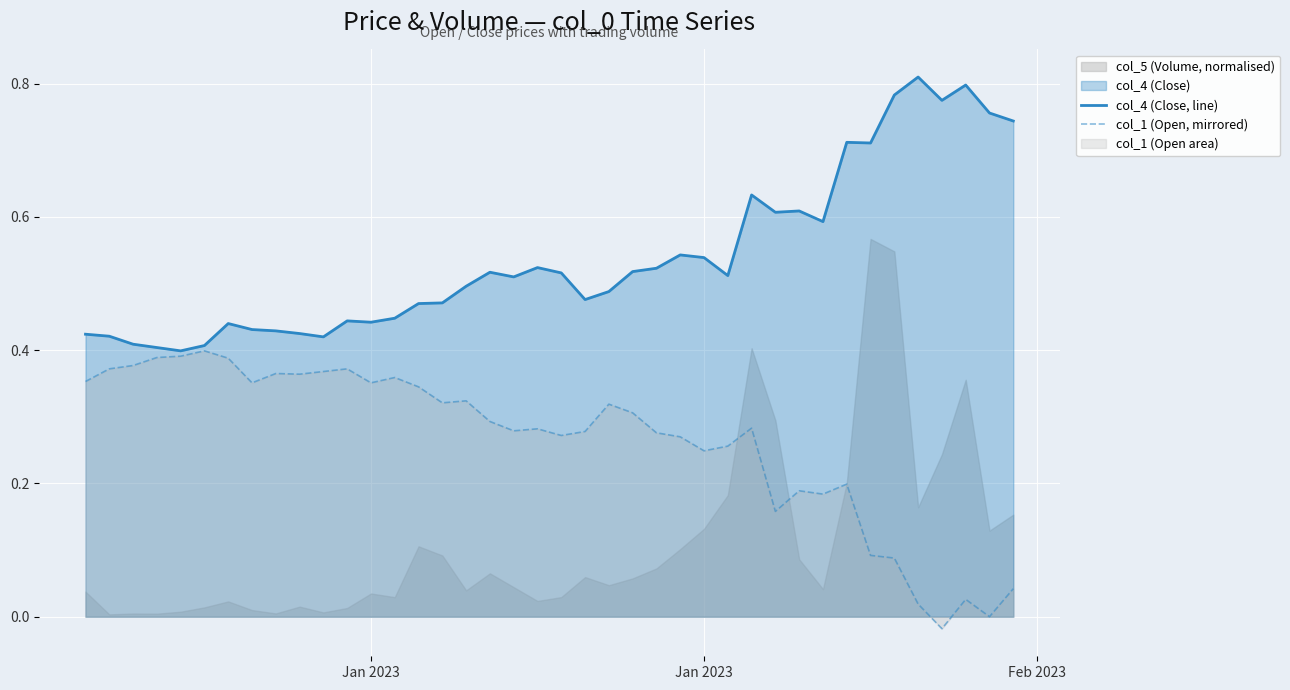

True or false: col_4 (Close, line) and col_1 (Open, mirrored) cross at least once.

False